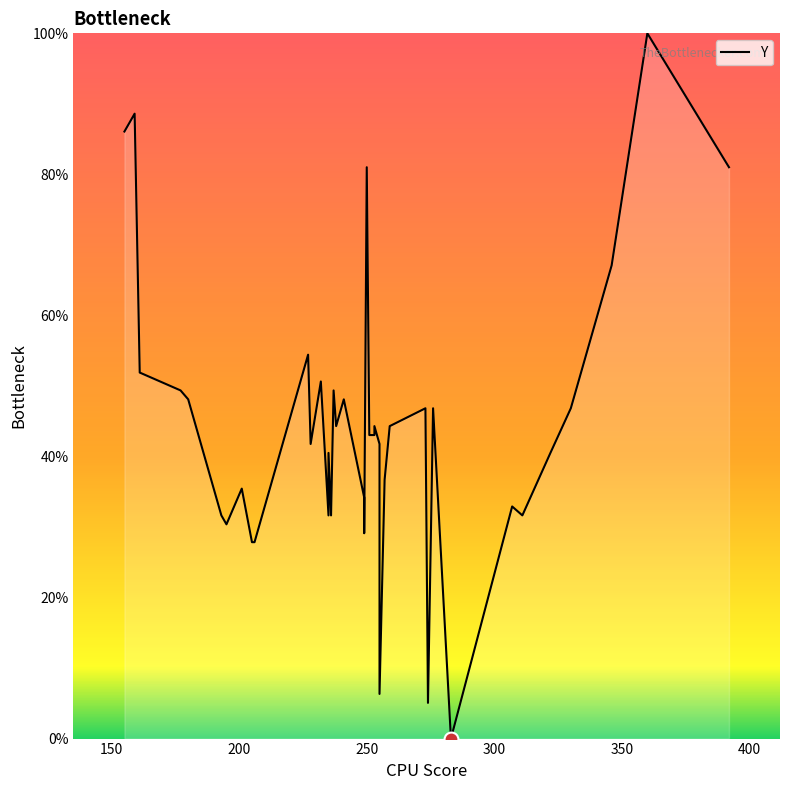

What is the sum of all values?

1772.2